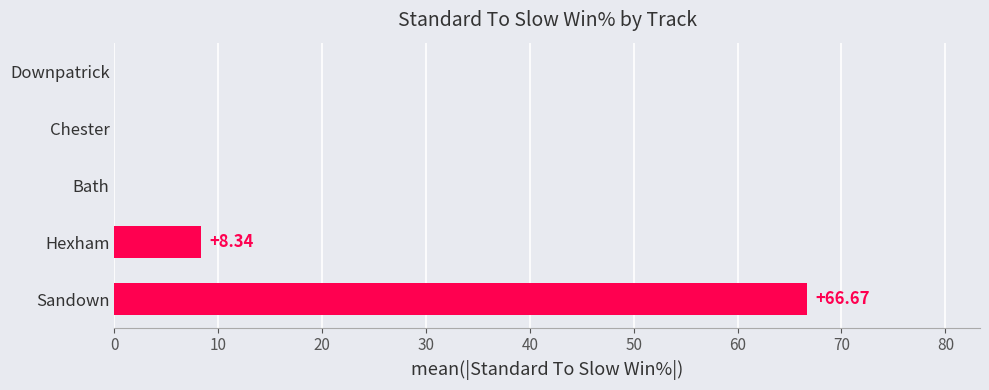

What is the sum of the values at Chester and Sandown?

66.7